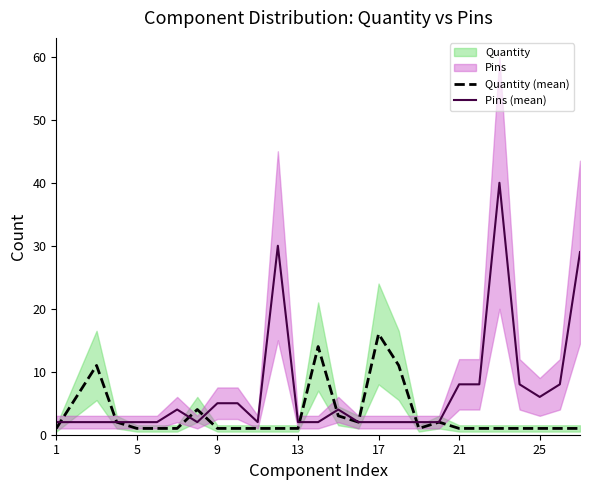

At how many categories does at least one series exceed 1?

27